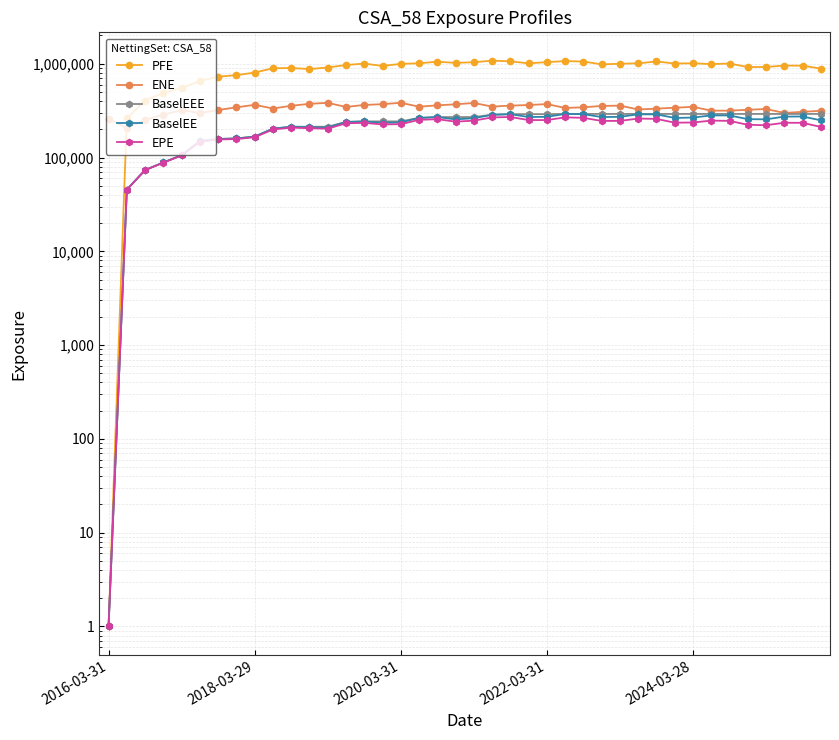

The value of BaselEE at 7 is 233742.6. True or false?

False